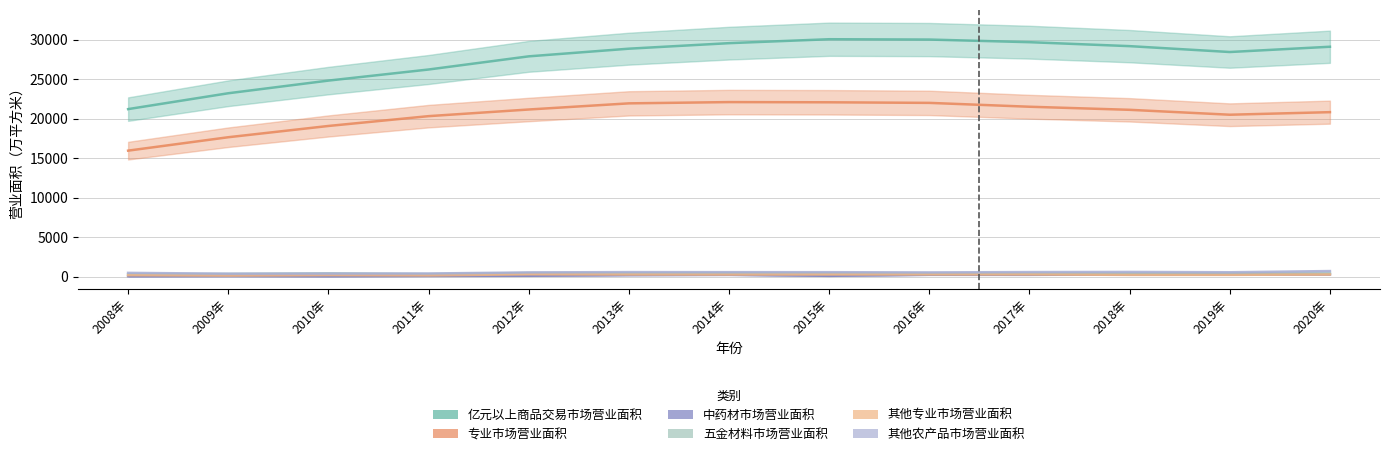

What is the difference between the 其他专业市场营业面积 values at 2020年 and 2014年?

10.8